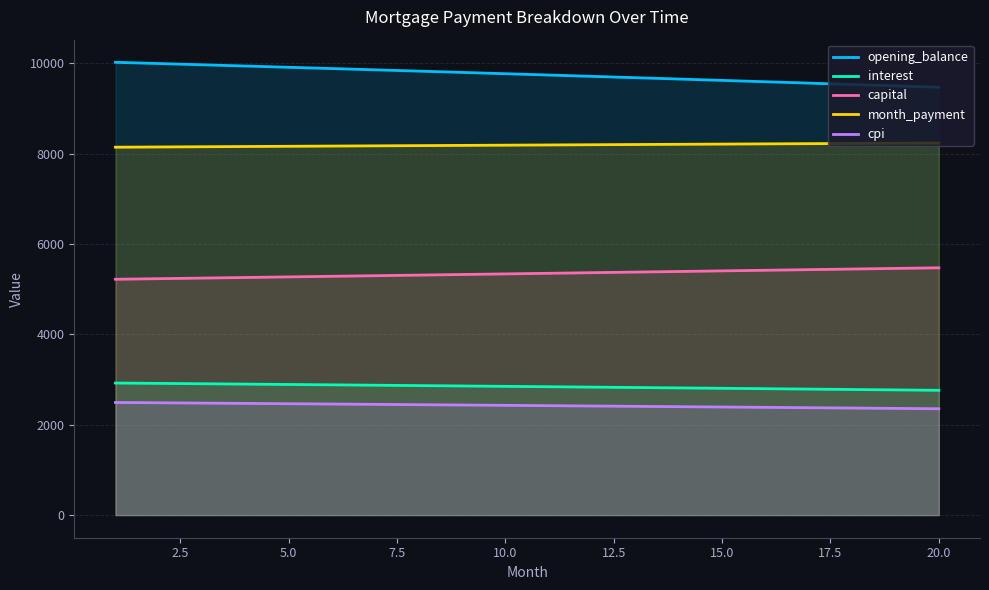

Does the chart have visible grid lines?

Yes